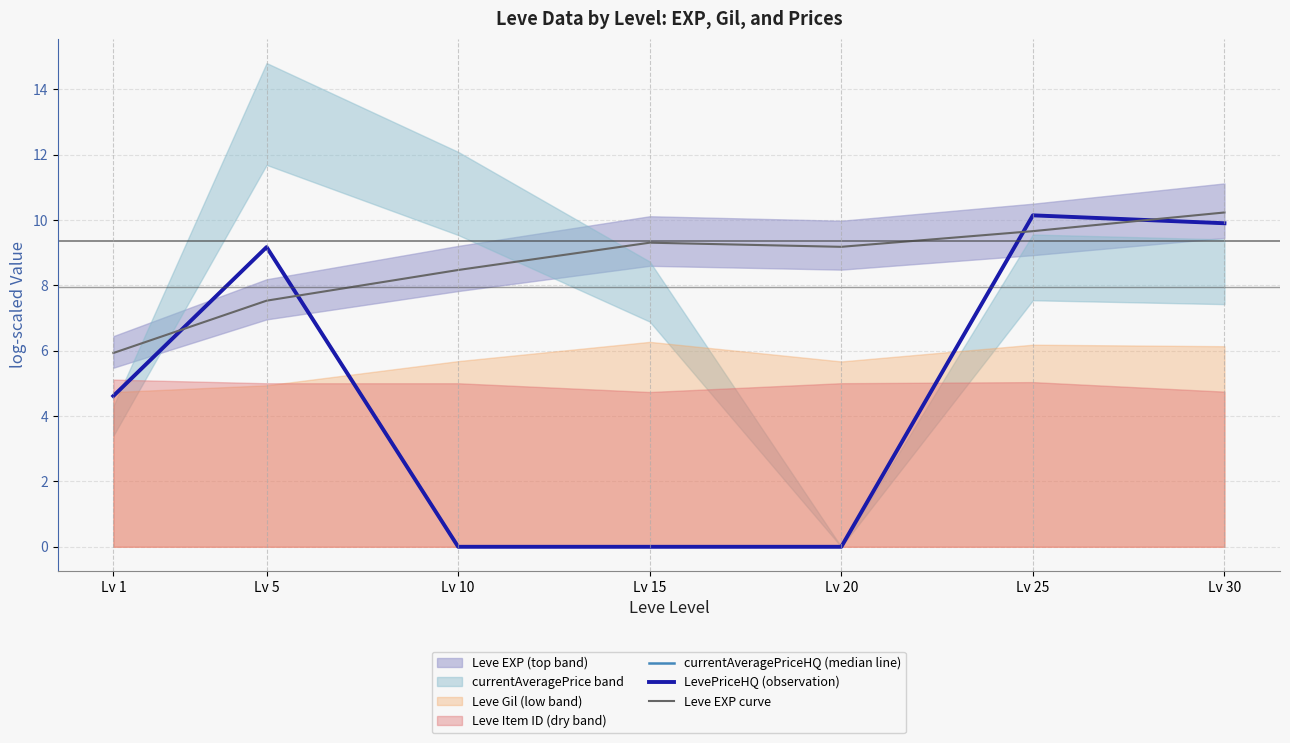

What is the sum of all LevePriceHQ (observation) values?

33.8